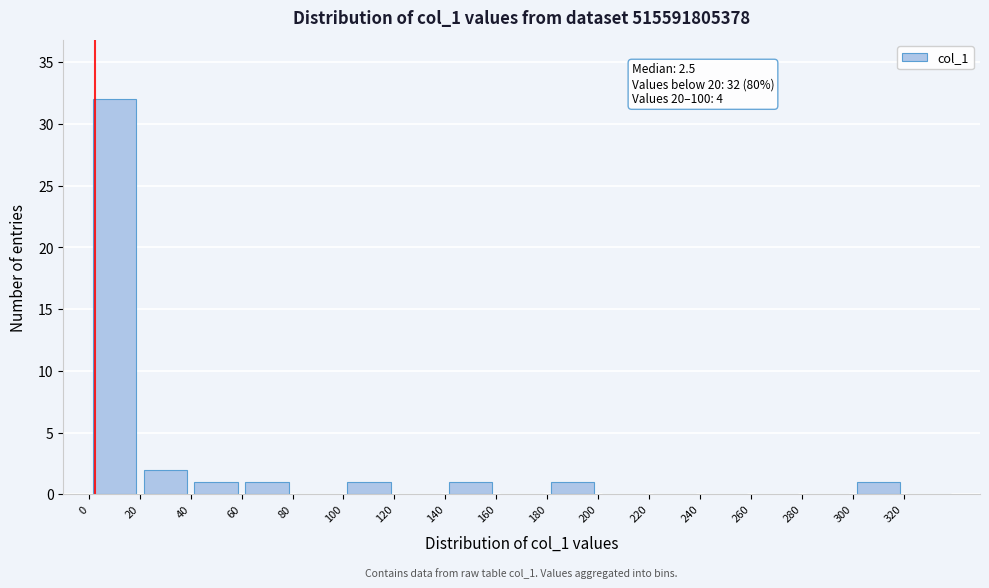

Which range on the x-axis has the tallest bar?

0 to 20